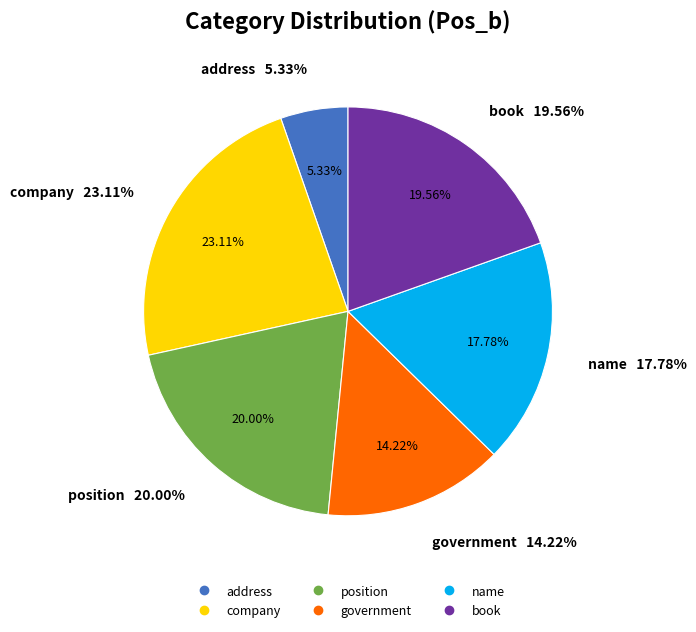

To the nearest percent, what is the combined percentage of position and company?

43%